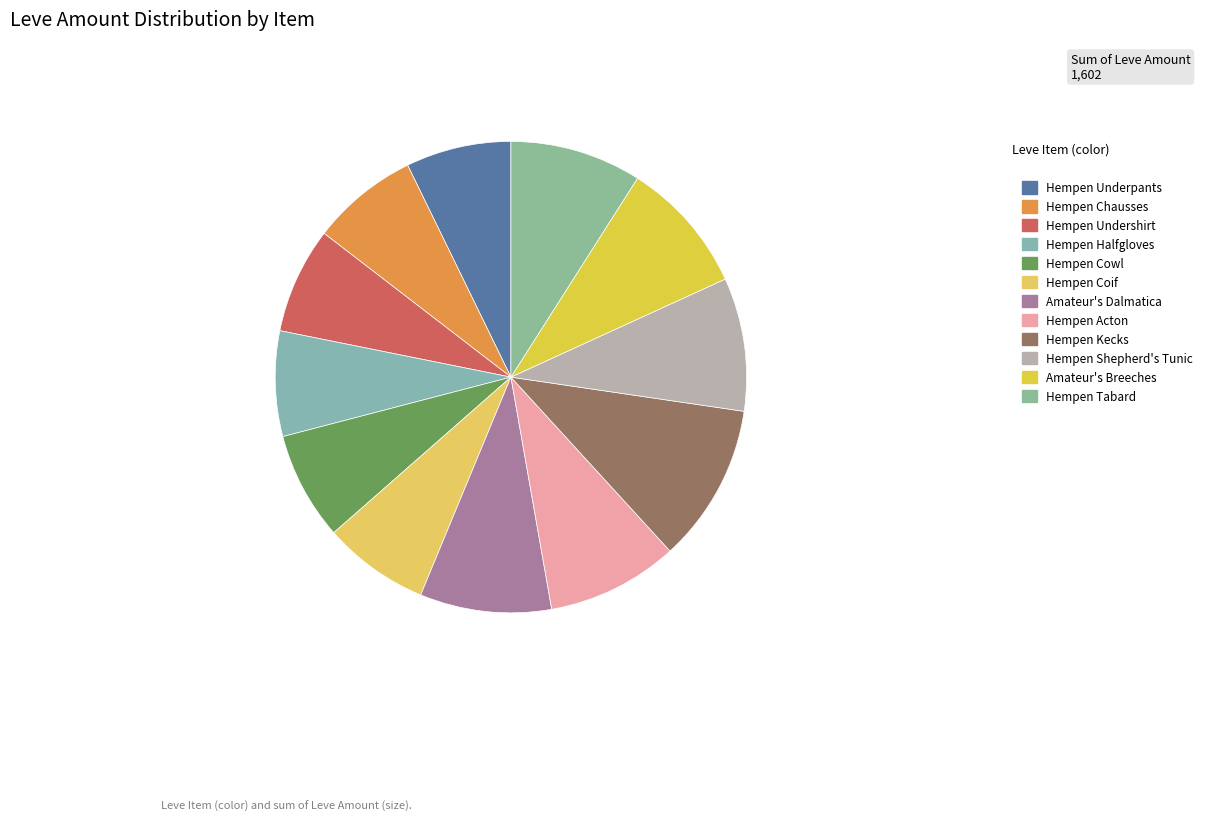

To the nearest percent, what is the combined percentage of Hempen Chausses and Hempen Acton?

16%